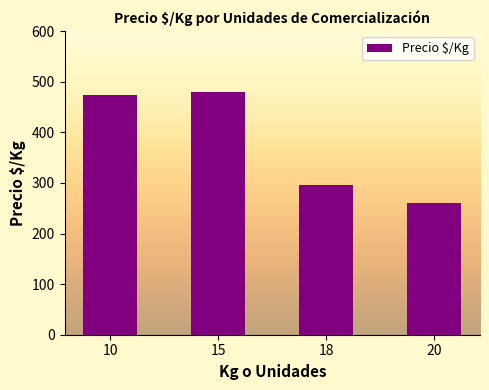

What is the value of the 3rd bar from the left?

296